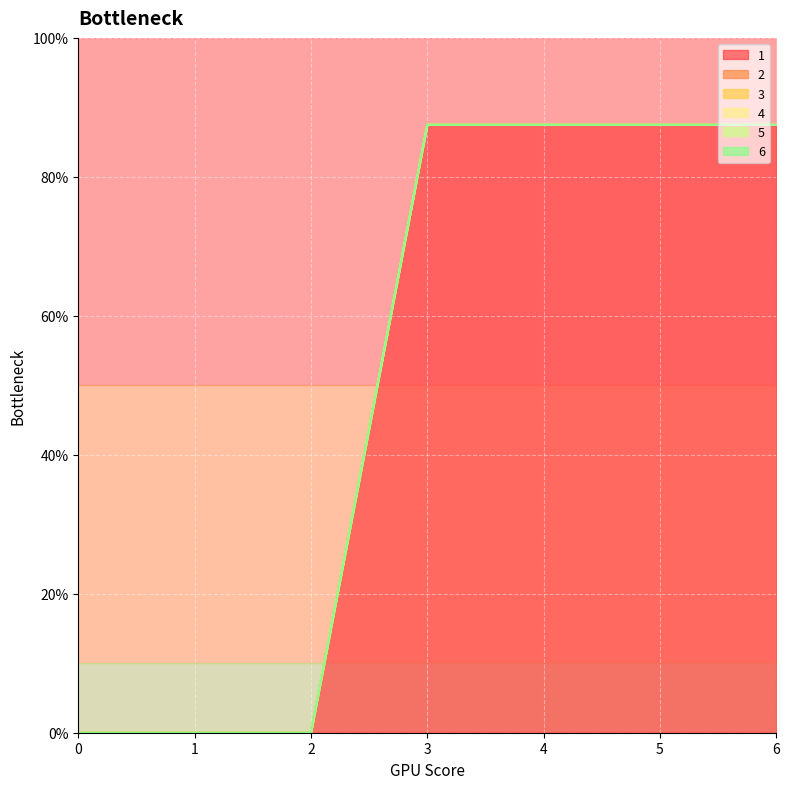

True or false: 5 and 6 cross at least once.

False